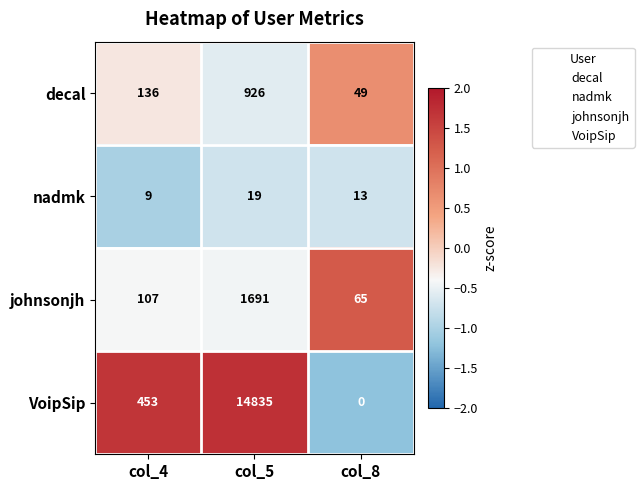

What is the difference between the maximum and second lowest values in the VoipSip series?

14382